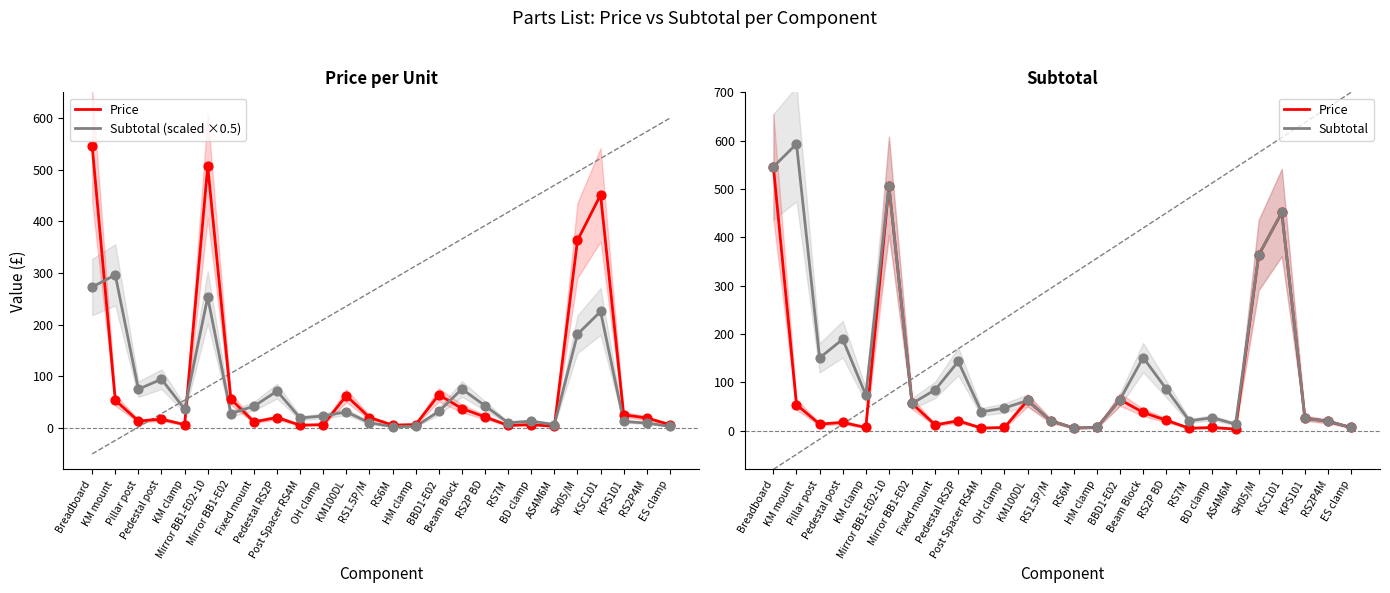

What is the total value across all series at Breadboard?

1365.0